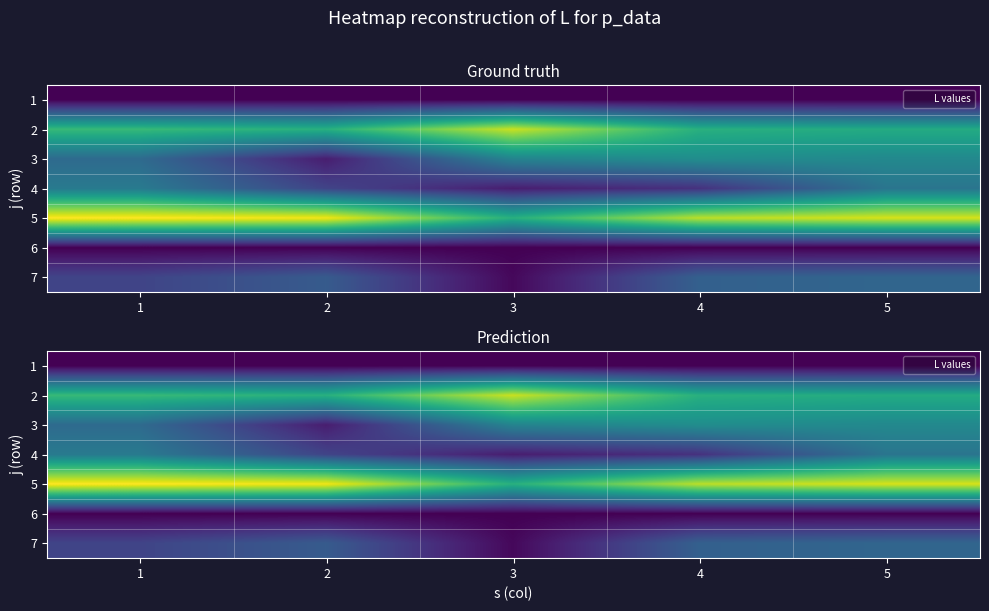

True or false: 2 has a value of 31 at 4.

True